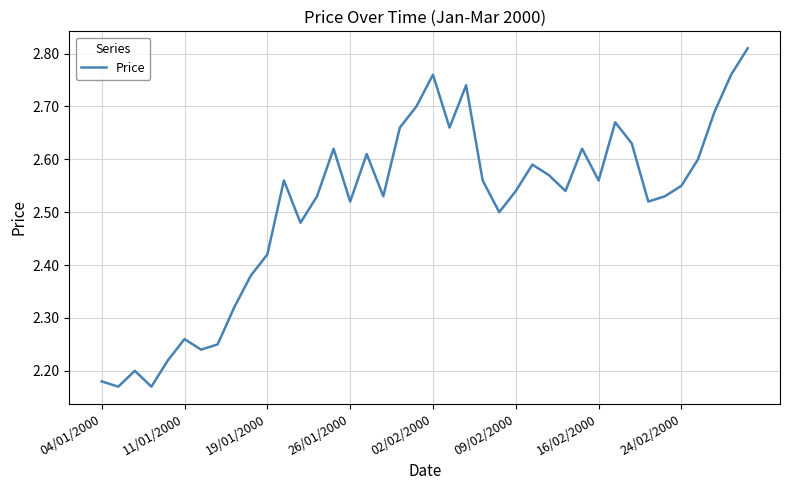

Count the values in the range 2 to 3.

40